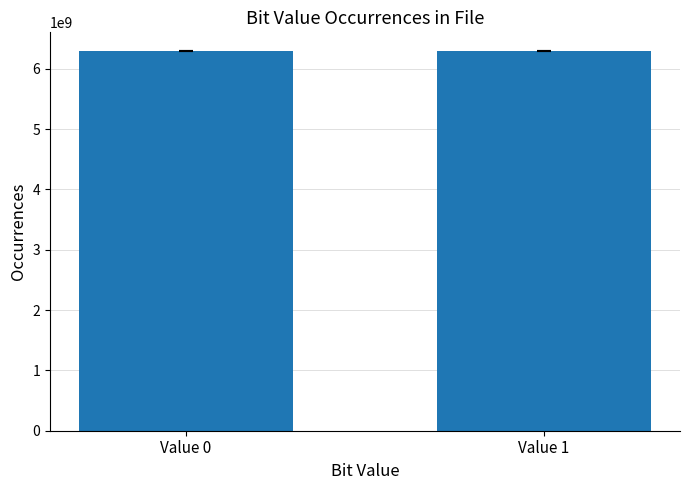

How many bars are there in total?

2